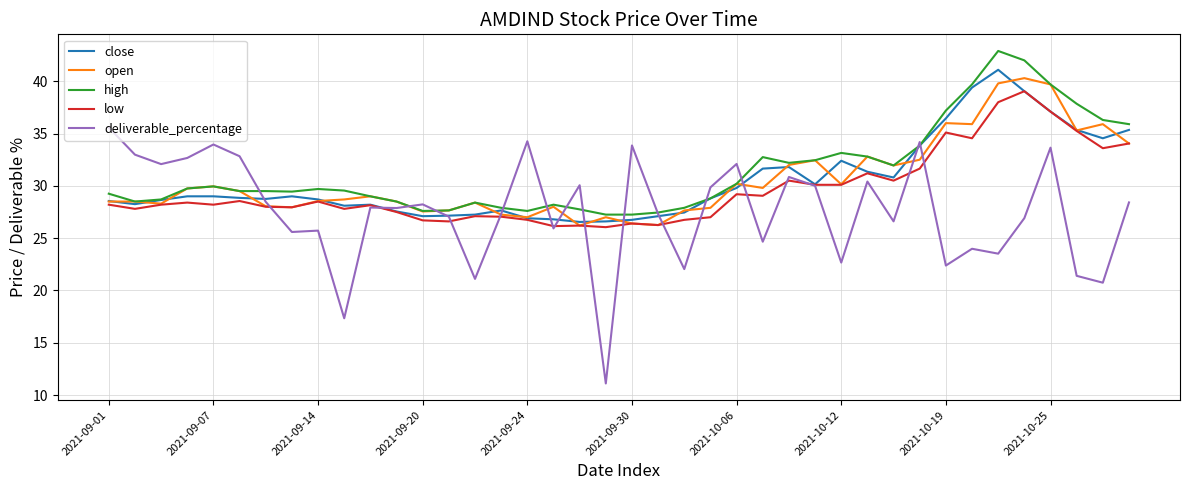

What is the highest value of the close series?

41.1